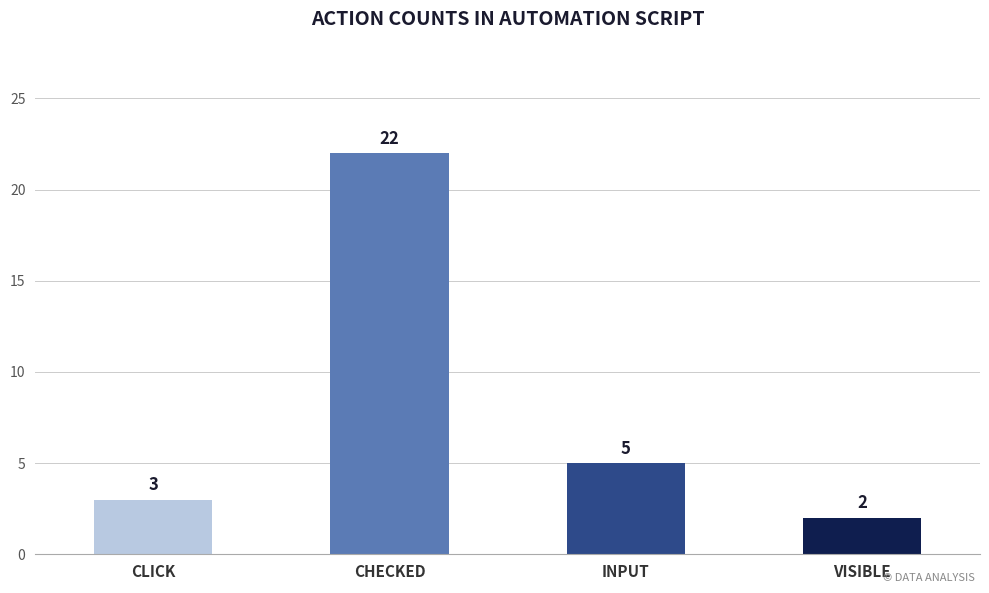

What is the sum of all values?

32